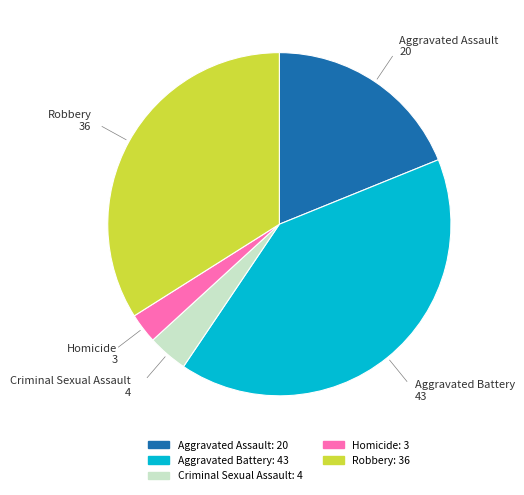

Is it true that Robbery is 34% of the pie?

True